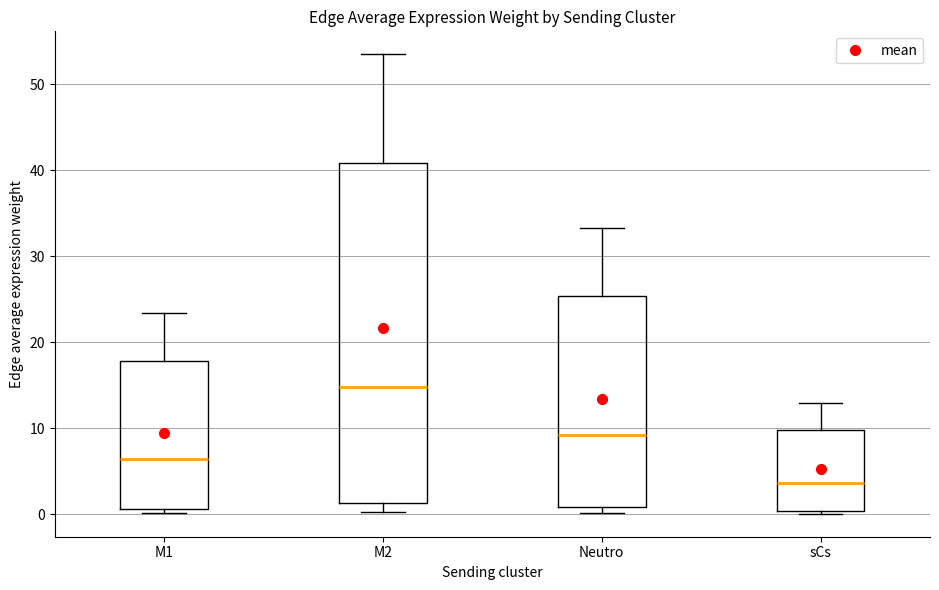

Where is the lower edge of the box for M2 on the y-axis? The values are not printed on the chart, so give them approximately, as read against the axis.

1